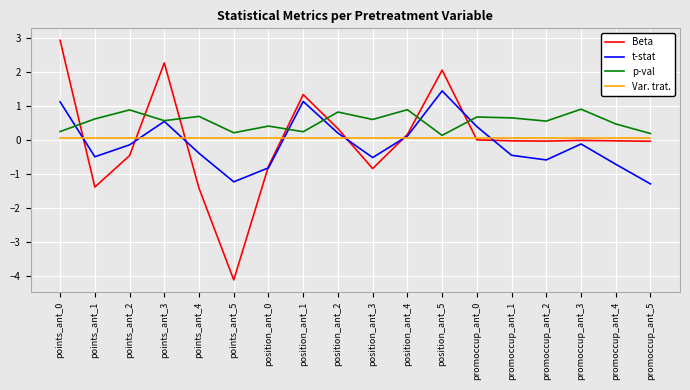

Which series has the largest total across all categories?

p-val